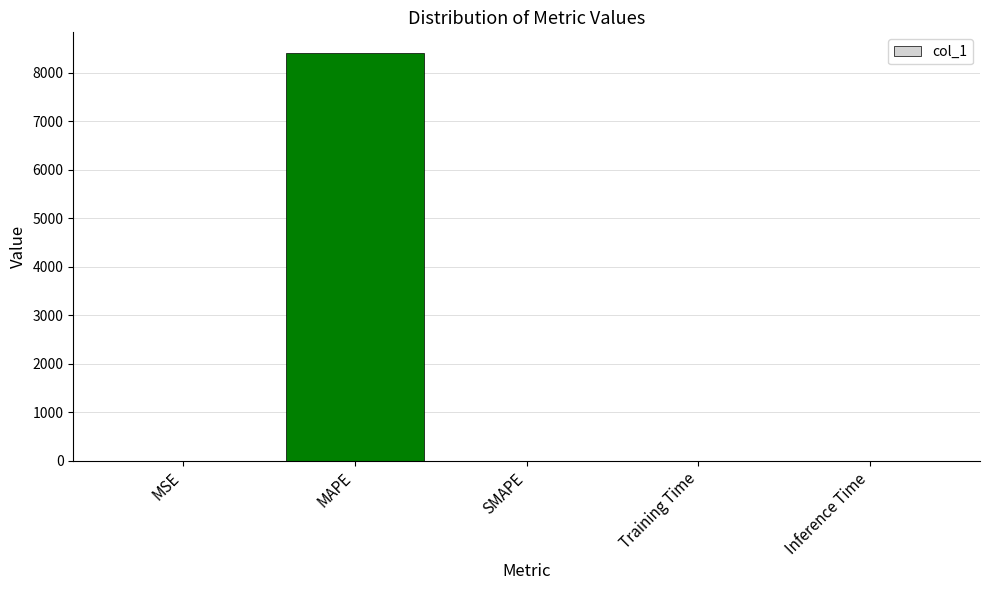

What is the sum of all values?

8409.1